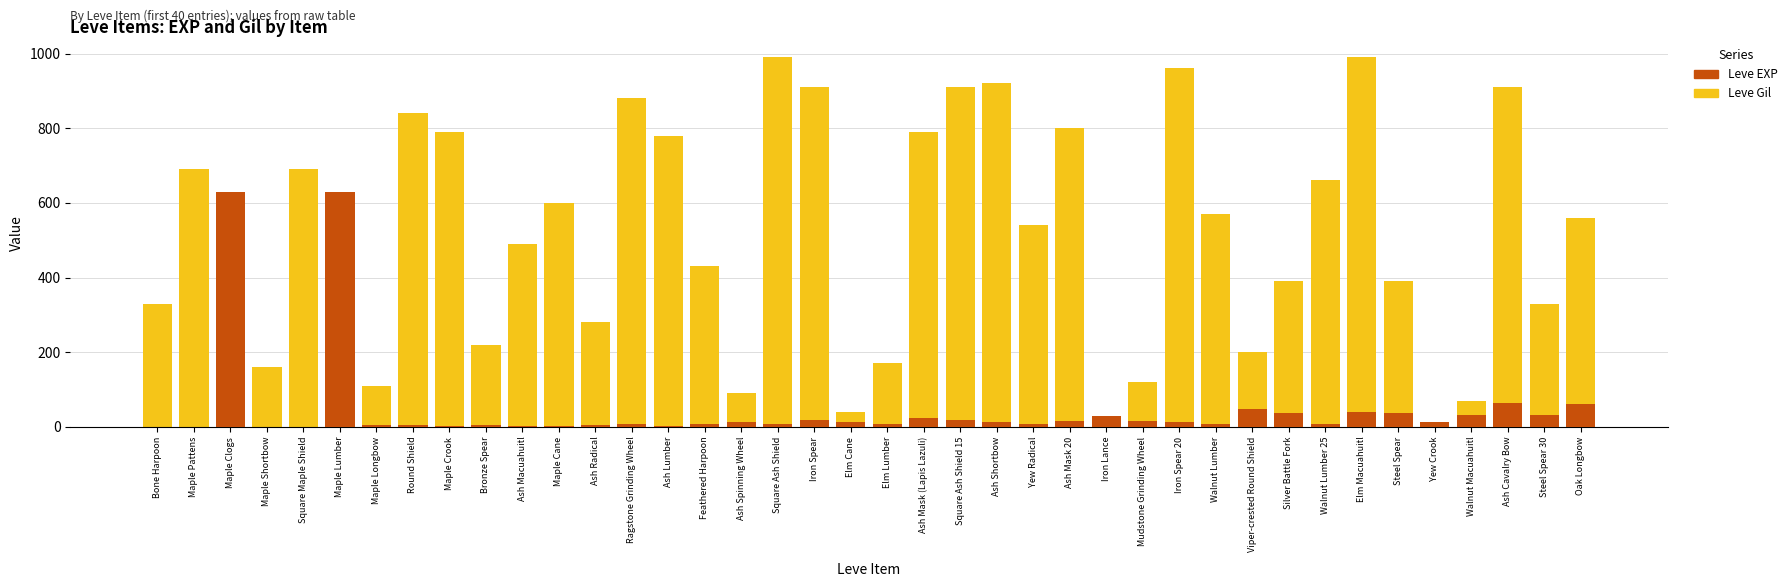

Reading left to right, transcribe all the data shown in this chart.

Leve Gil: Bone Harpoon=330	Maple Pattens=690	Maple Clogs=630	Maple Shortbow=160	Square Maple Shield=690	Maple Lumber=630	Maple Longbow=110	Round Shield=840	Maple Crook=790	Bronze Spear=220	Ash Macuahuitl=490	Maple Cane=600	Ash Radical=280	Ragstone Grinding Wheel=880	Ash Lumber=780	Feathered Harpoon=430	Ash Spinning Wheel=90	Square Ash Shield=990	Iron Spear=910	Elm Cane=40	Elm Lumber=170	Ash Mask (Lapis Lazuli)=790	Square Ash Shield 15=910	Ash Shortbow=920	Yew Radical=540	Ash Mask 20=800	Iron Lance=10	Mudstone Grinding Wheel=120	Iron Spear 20=960	Walnut Lumber=570	Viper-crested Round Shield=200	Silver Battle Fork=390	Walnut Lumber 25=660	Elm Macuahuitl=990	Steel Spear=390	Yew Crook=0	Walnut Macuahuitl=70	Ash Cavalry Bow=910	Steel Spear 30=330	Oak Longbow=560
Leve EXP: Bone Harpoon=1	Maple Pattens=1	Maple Clogs=630	Maple Shortbow=1	Square Maple Shield=1	Maple Lumber=630	Maple Longbow=4	Round Shield=6	Maple Crook=2	Bronze Spear=5	Ash Macuahuitl=2	Maple Cane=3	Ash Radical=4	Ragstone Grinding Wheel=7	Ash Lumber=3	Feathered Harpoon=9	Ash Spinning Wheel=13	Square Ash Shield=9	Iron Spear=18	Elm Cane=13	Elm Lumber=7	Ash Mask (Lapis Lazuli)=24	Square Ash Shield 15=18	Ash Shortbow=14	Yew Radical=9	Ash Mask 20=16	Iron Lance=28	Mudstone Grinding Wheel=17	Iron Spear 20=12	Walnut Lumber=8	Viper-crested Round Shield=47	Silver Battle Fork=36	Walnut Lumber 25=8	Elm Macuahuitl=39	Steel Spear=36	Yew Crook=12	Walnut Macuahuitl=31	Ash Cavalry Bow=64	Steel Spear 30=31	Oak Longbow=62